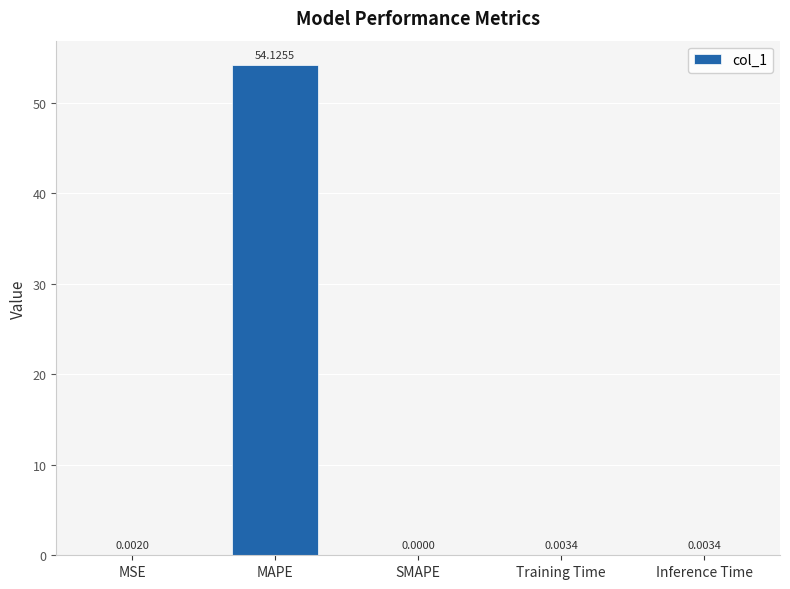

What is the sum of all values?

54.1